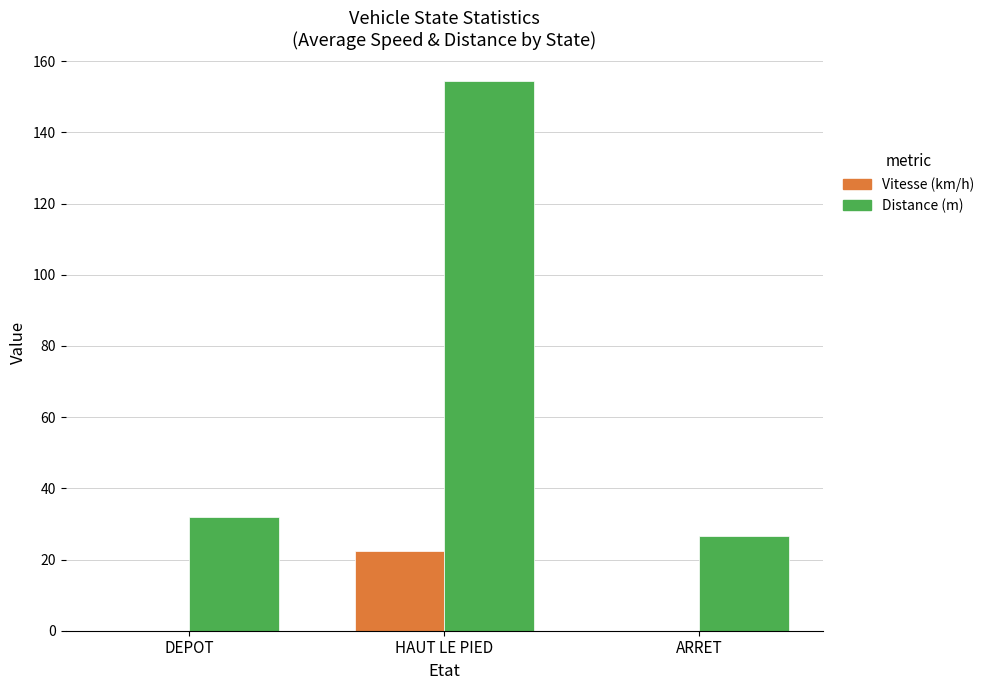

True or false: Vitesse (km/h) has a value of 10.1 at DEPOT.

False